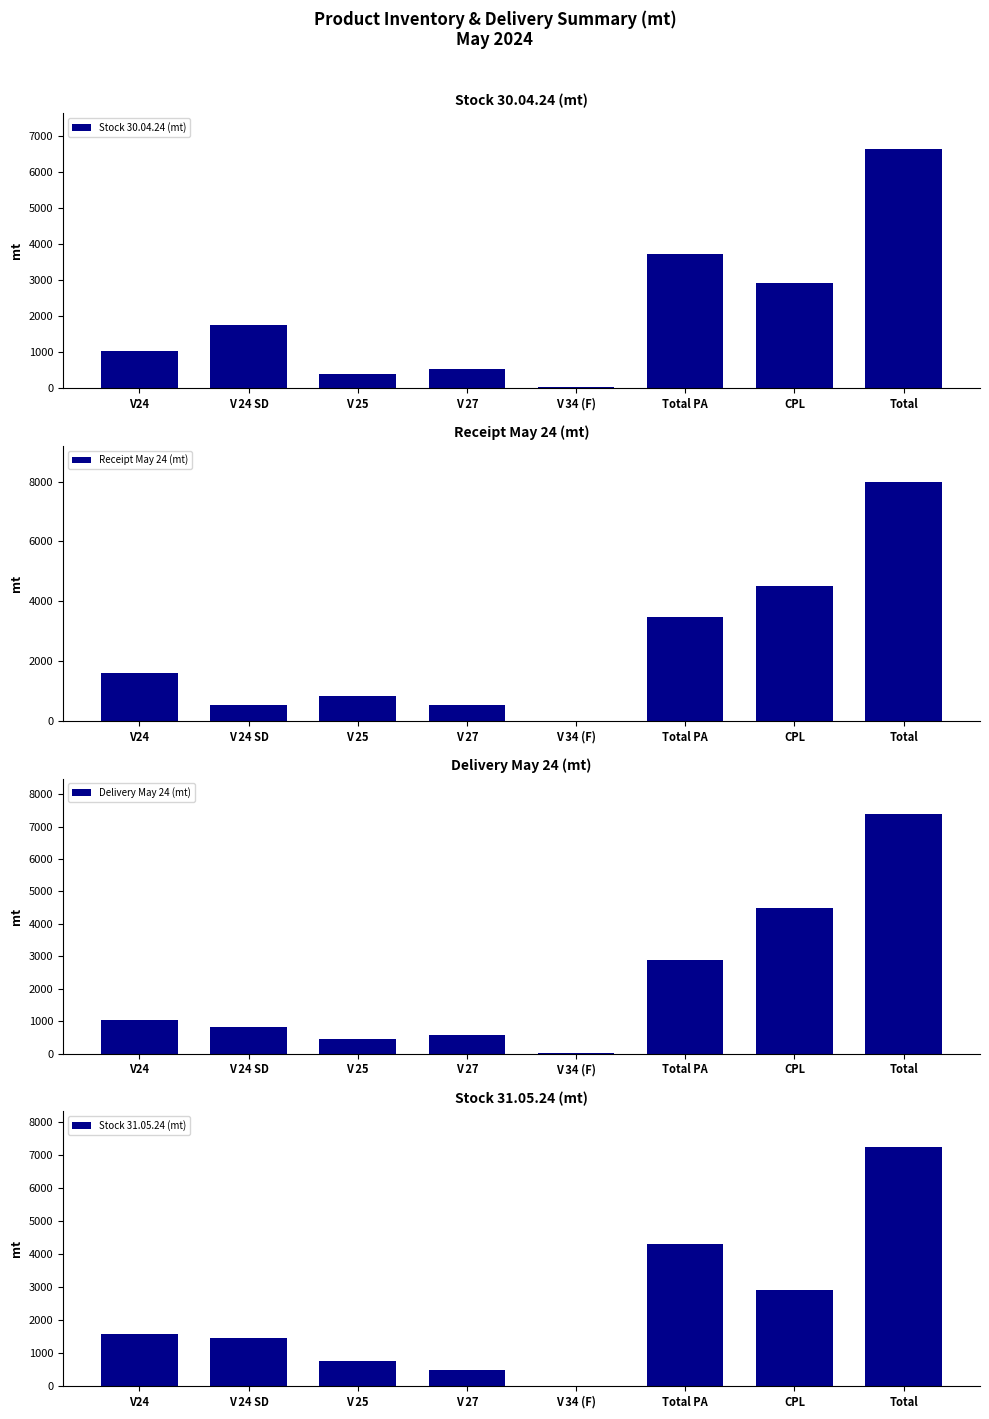

How many values in the Receipt May 24 (mt) series are below 1595?

4